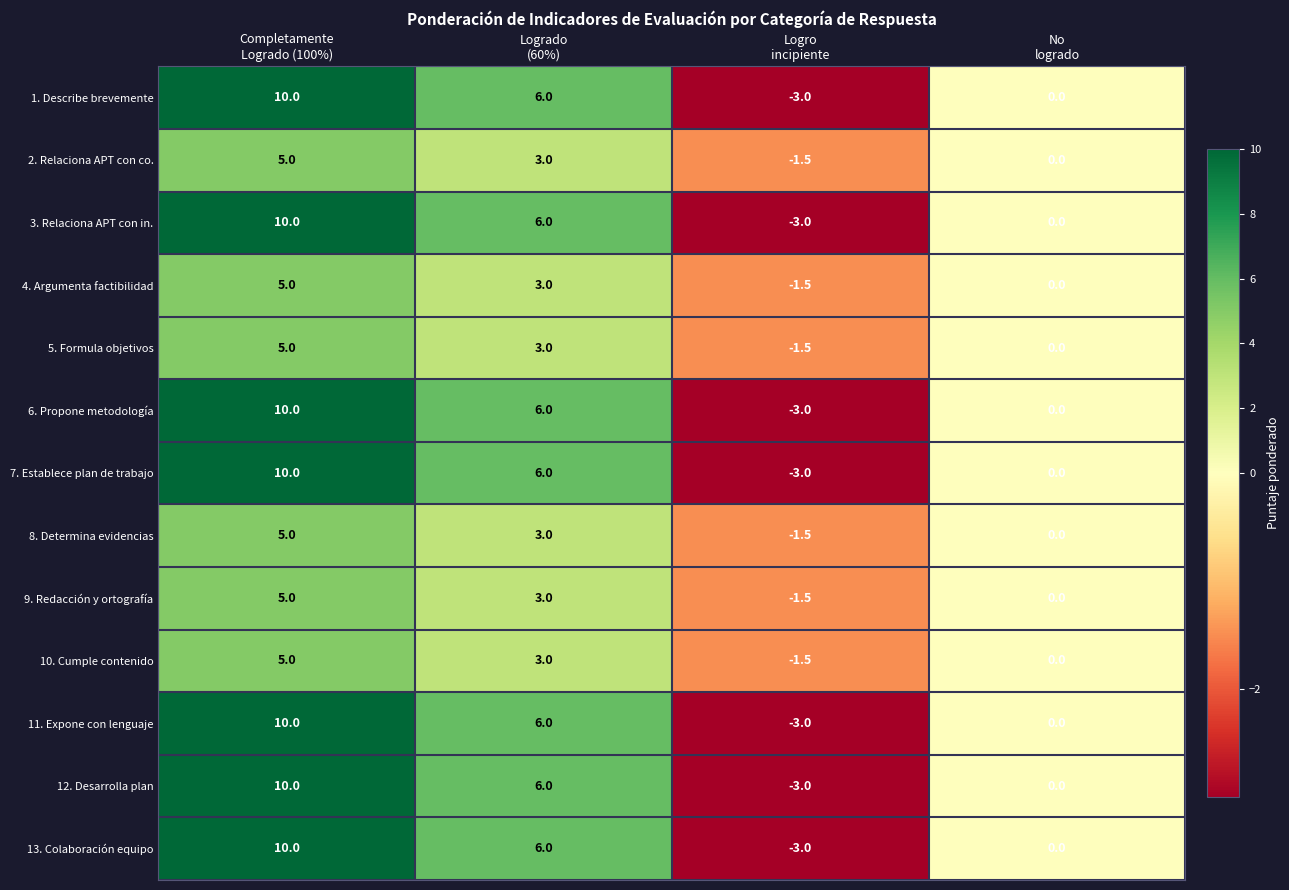

What is the difference between the second highest and second lowest values in the 7. Establece plan de trabajo series?

6.0